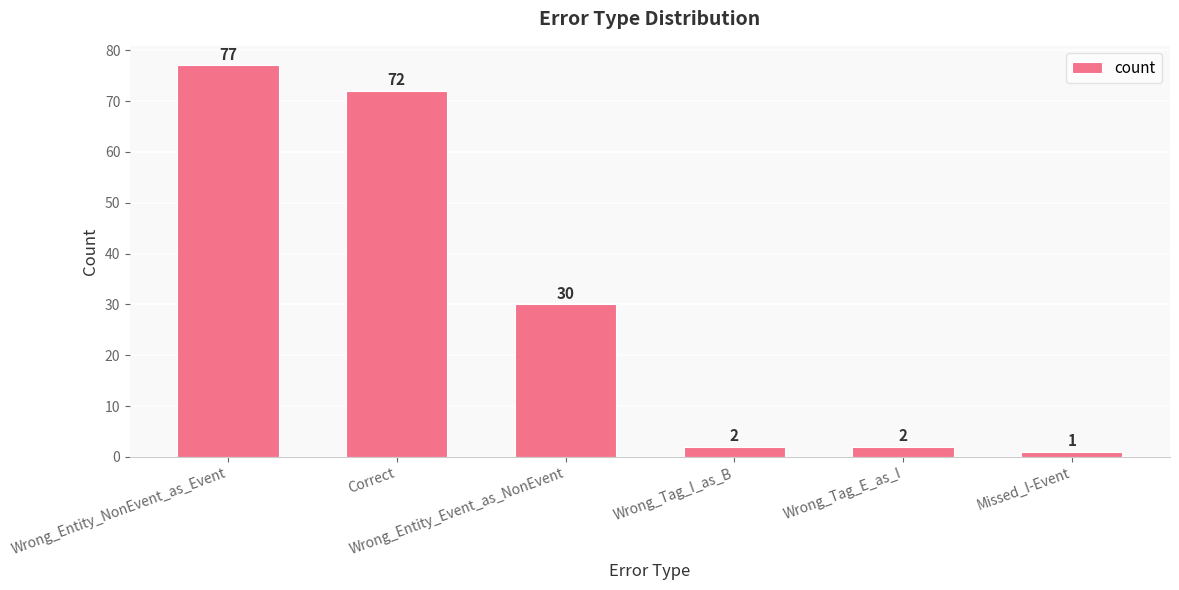

Reading left to right, list all the values displayed in this chart.

Wrong_Entity_NonEvent_as_Event=77	Correct=72	Wrong_Entity_Event_as_NonEvent=30	Wrong_Tag_I_as_B=2	Wrong_Tag_E_as_I=2	Missed_I-Event=1